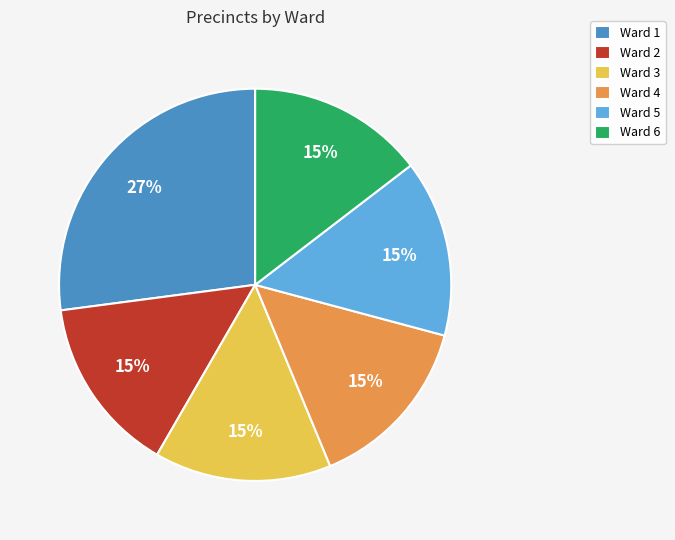

Combined, do Ward 1 and Ward 6 account for over 50%?

No